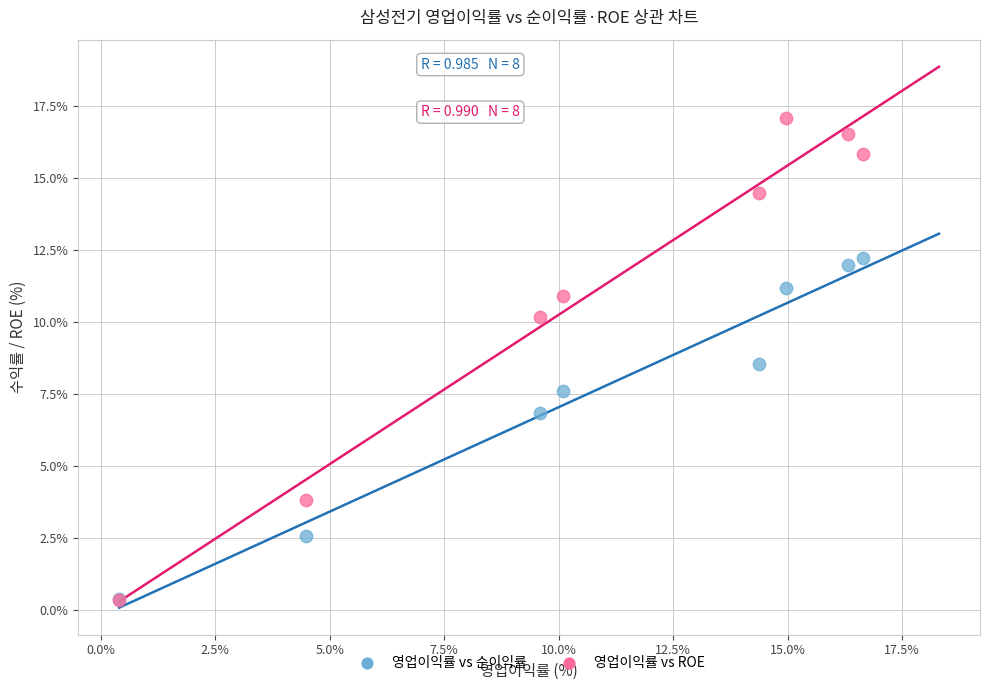

What are all the series names shown in the legend?

영업이익률 vs 순이익률, 영업이익률 vs ROE